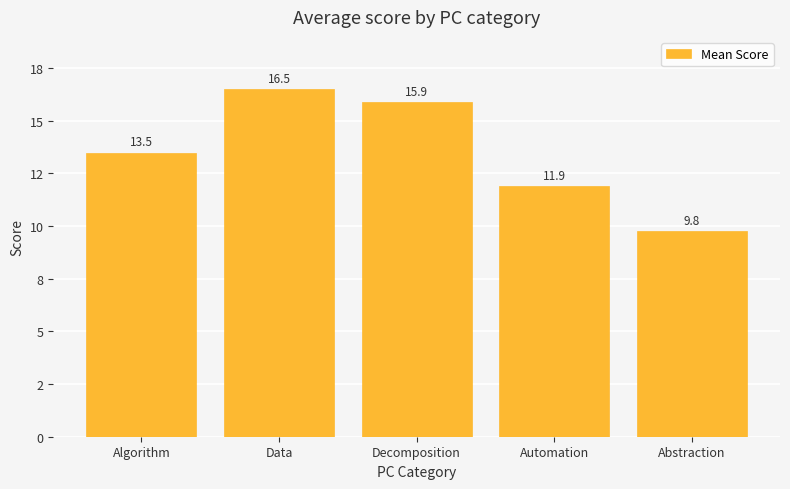

What is the change in value from Algorithm to Decomposition?

+2.4